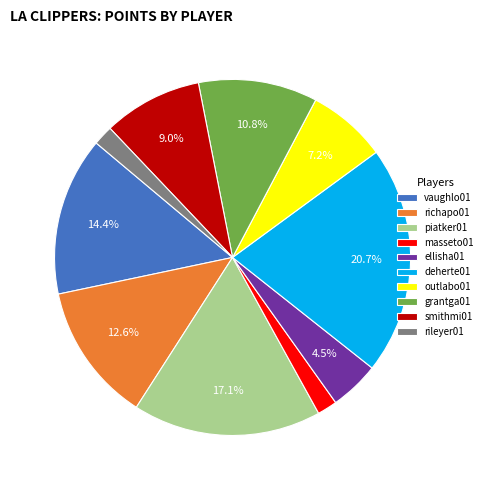

How much of the chart is everything except piatker01?

82.9%